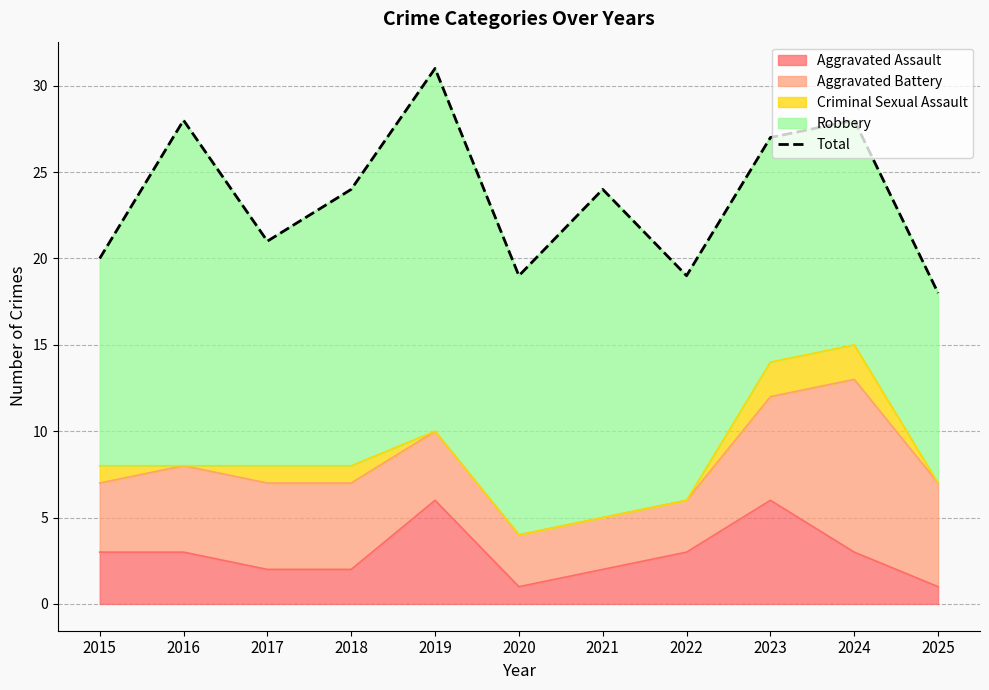

What is the smallest value displayed?

18